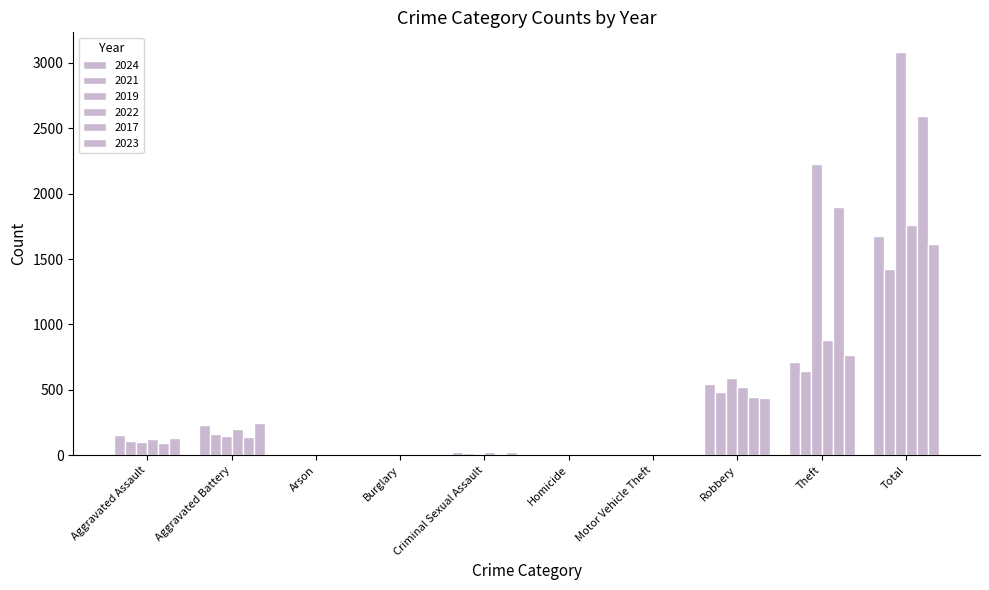

At which label is 2017 closest to 1296?

Theft